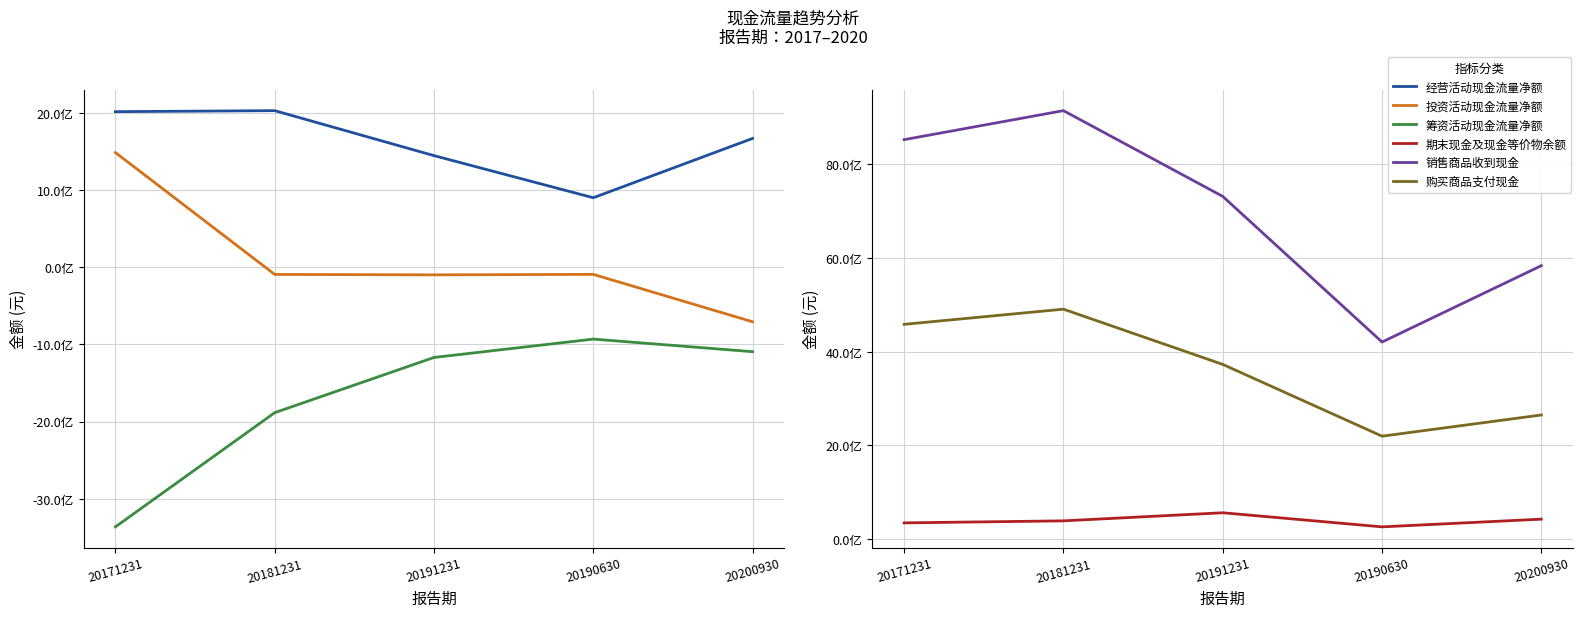

Reading left to right, list all the values displayed in this chart.

经营活动现金流量净额: 20171231=2013427830.2	20181231=2026698342.2	20191231=1443946222.2	20190630=898396458.7	20200930=1666987528.1
投资活动现金流量净额: 20171231=1484014581.0	20181231=-94708355.0	20191231=-100384834.2	20190630=-94010556.9	20200930=-708360564.4
筹资活动现金流量净额: 20171231=-3364667731.7	20181231=-1885740154.0	20191231=-1170372020.2	20190630=-932595475.5	20200930=-1095698124.2
期末现金及现金等价物余额: 20171231=343418964.5	20181231=386331436.4	20191231=559206577.7	20190630=258139776.6	20200930=422796987.6
销售商品收到现金: 20171231=8524502561.1	20181231=9143809865.5	20191231=7313343200.4	20190630=4204098678.6	20200930=5834423791.8
购买商品支付现金: 20171231=4581927385.7	20181231=4905479880.3	20191231=3726612929.7	20190630=2194288312.7	20200930=2646634990.1